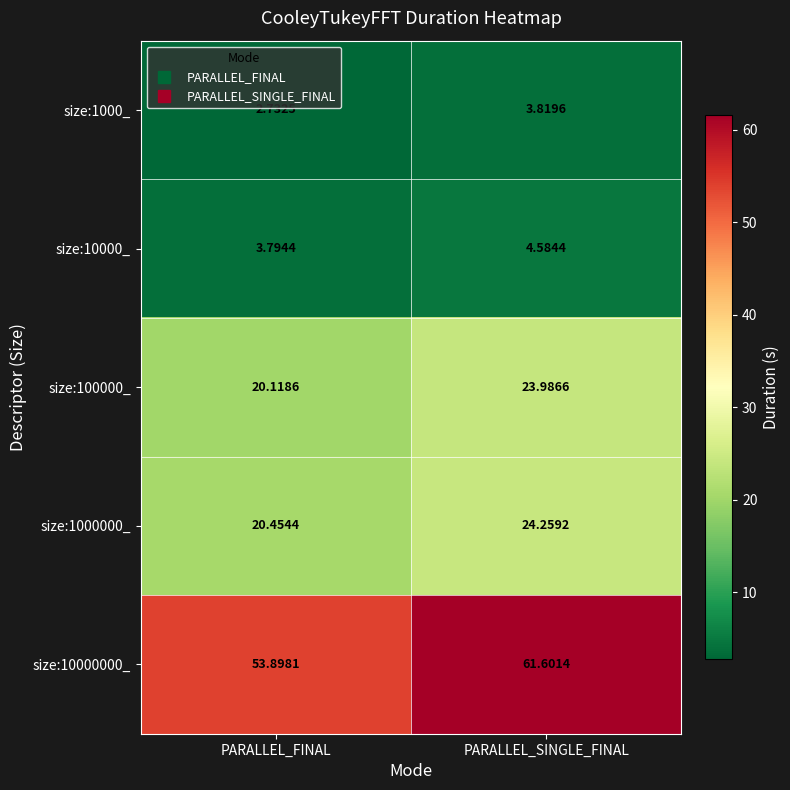

Which series has the largest total across all categories?

size:10000000_